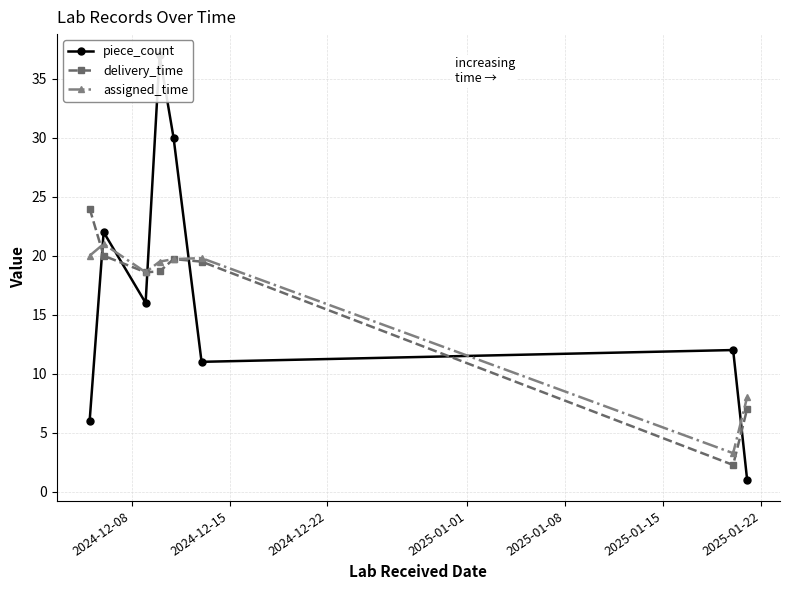

Which series has the widest spread of values?

piece_count